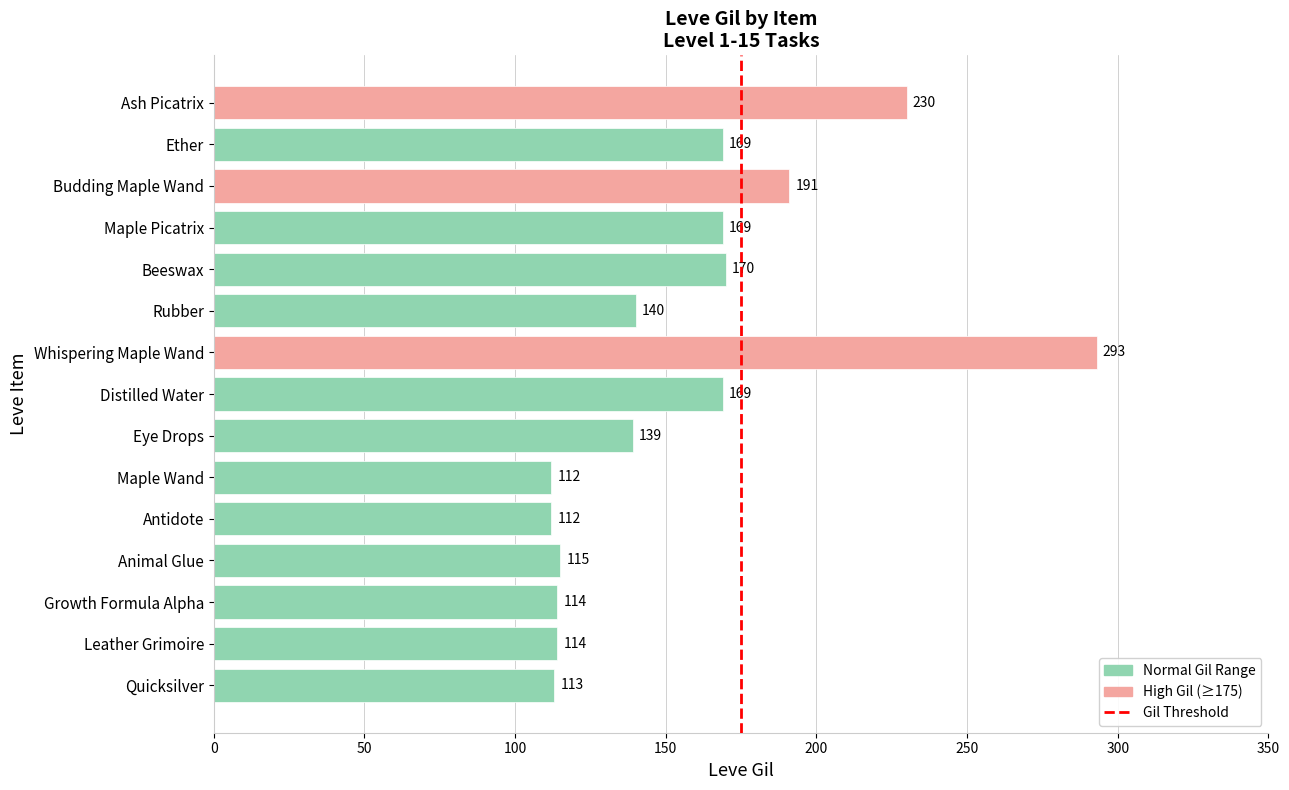

What is the minimum value shown in the chart?

112